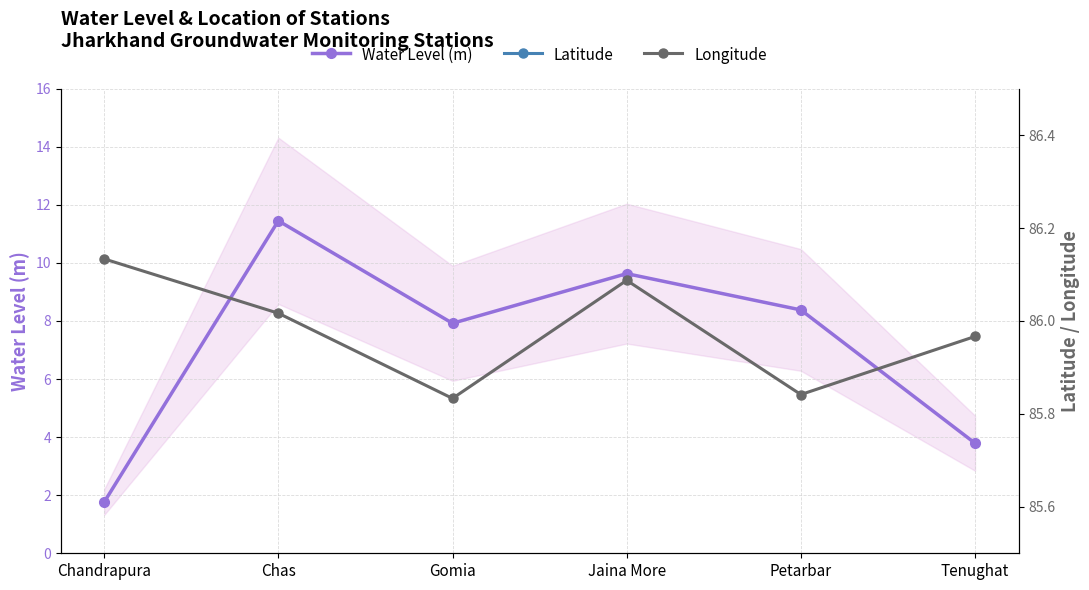

What are all the series names shown in the legend?

Water Level (m), Latitude, Longitude